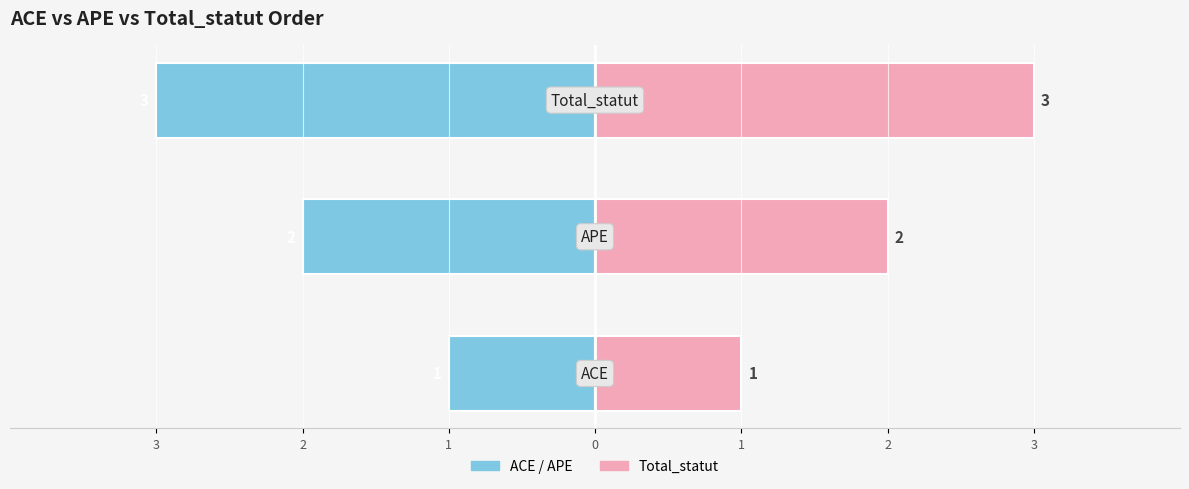

What is the difference between the Code (left) values at 2 and 1?

1